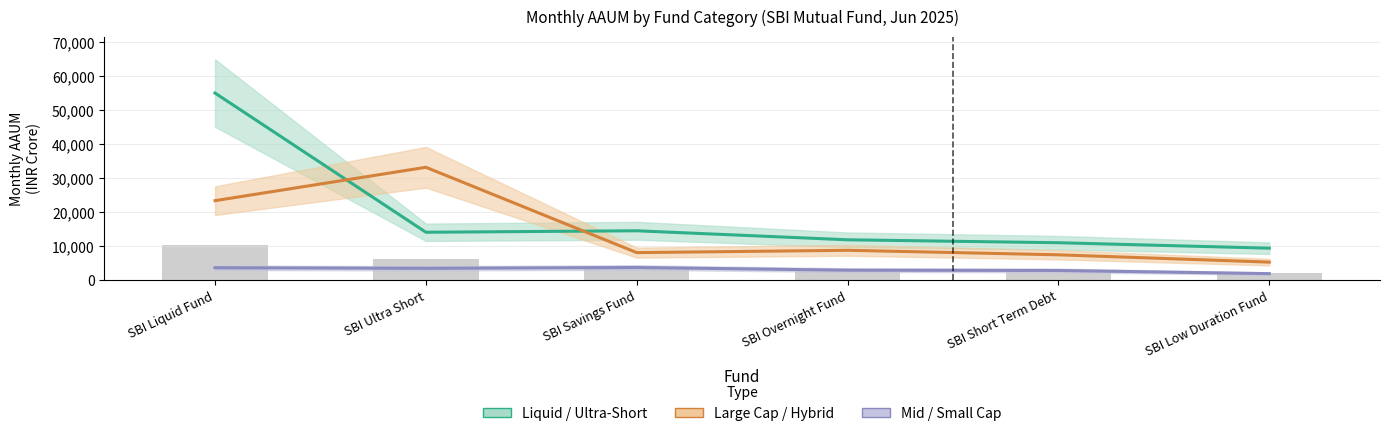

Which has a higher value, SBI Liquid Fund or SBI Short Term Debt?

SBI Liquid Fund